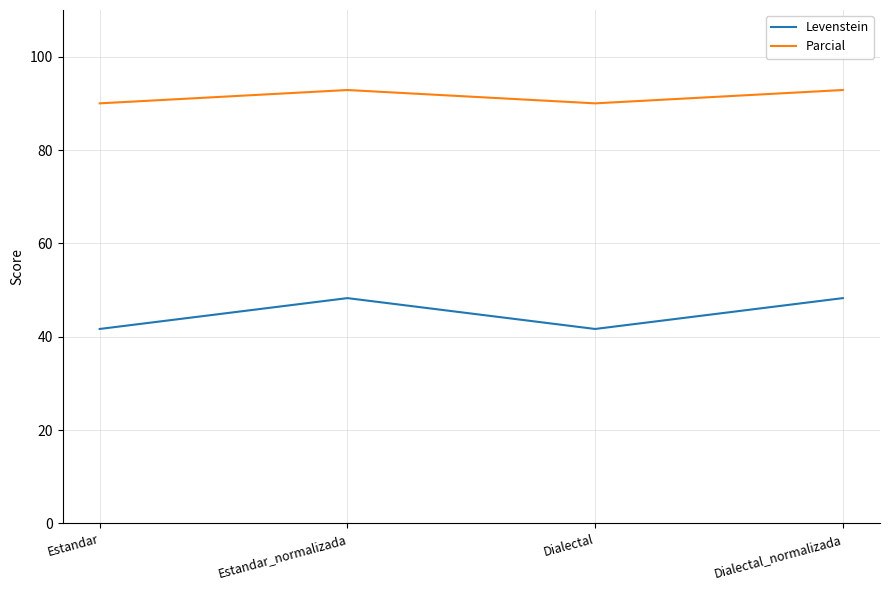

At which label does Parcial first exceed 92?

Estandar_normalizada